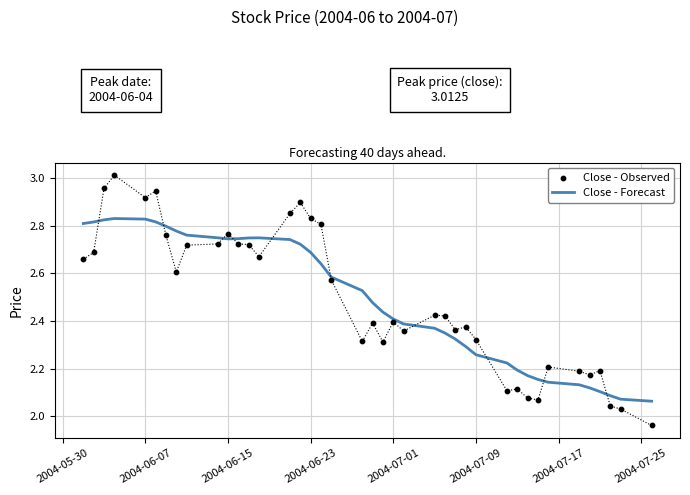

Which series contains the highest Y value?

Close - Observed